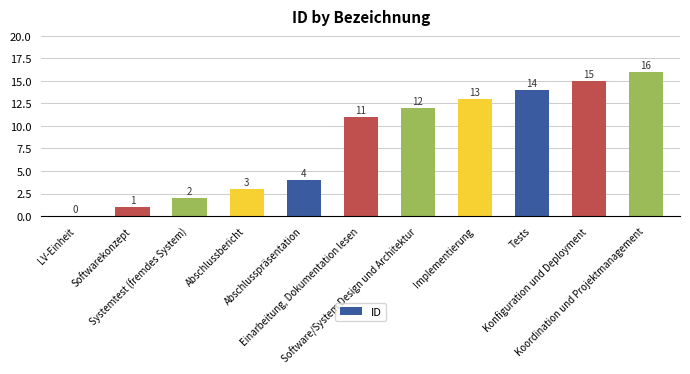

How many positive values are there?

10